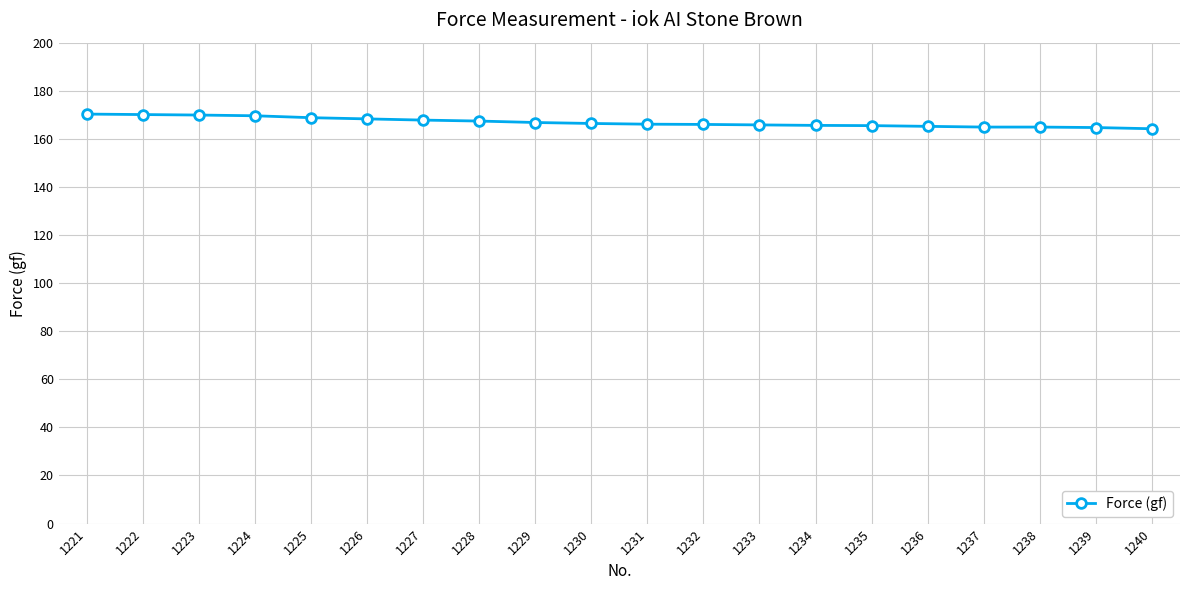

What is the ratio of the value at 1231 to the value at 1237?

1.0